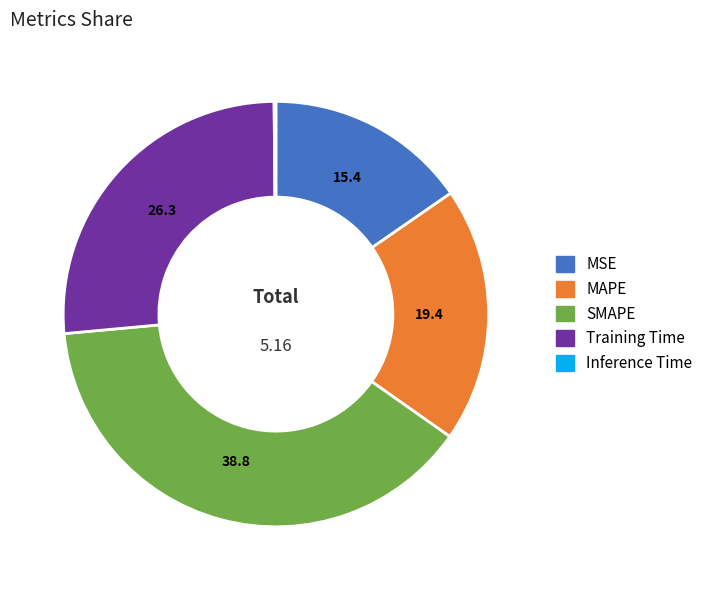

The Training Time slice represents 35% of the pie. True or false?

False